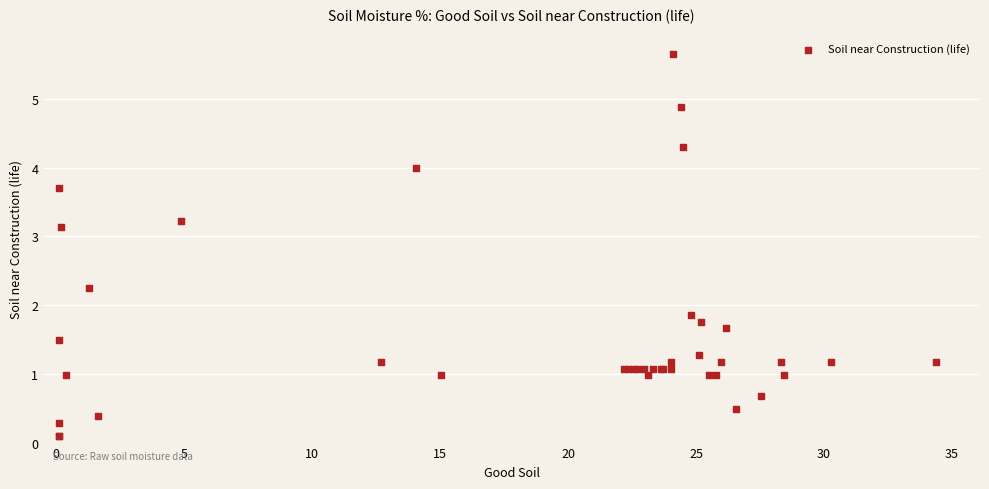

What Y value in the scatter plot is closest to 2?

1.9